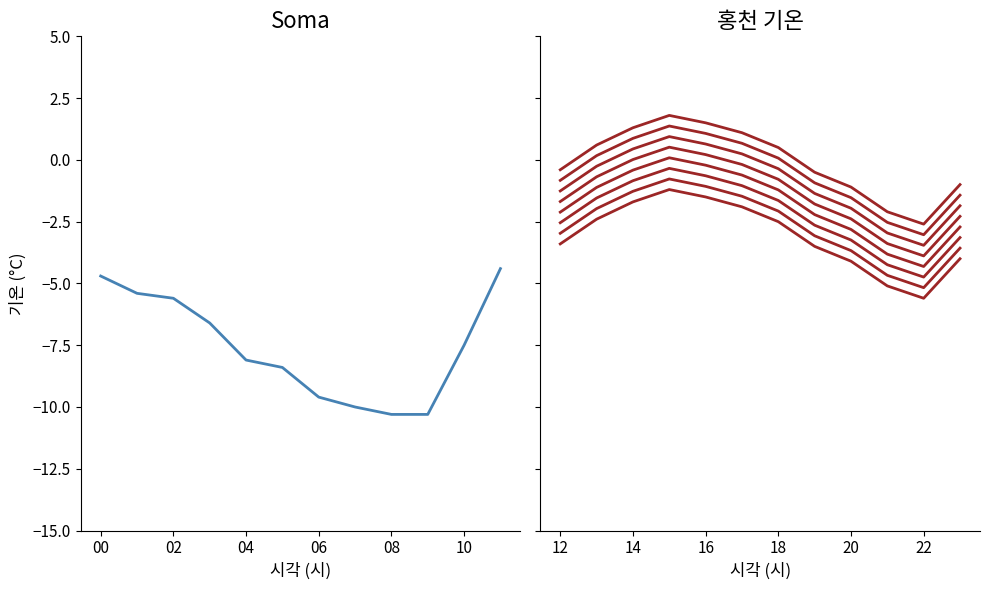

Rank the categories by value from highest to lowest.

15, 16, 14, 17, 13, 18, 12, 19, 23, 20, 21, 22, 11, 00, 01, 02, 03, 10, 04, 05, 06, 07, 08, 09